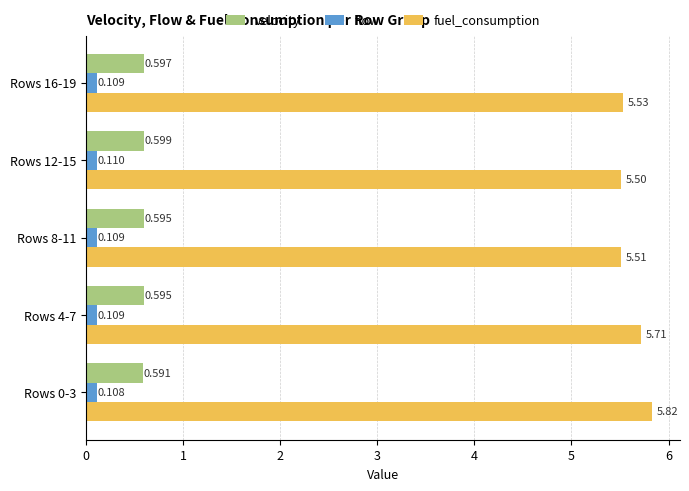

Between Rows 0-3 and Rows 4-7, which series saw the biggest shift?

fuel_consumption